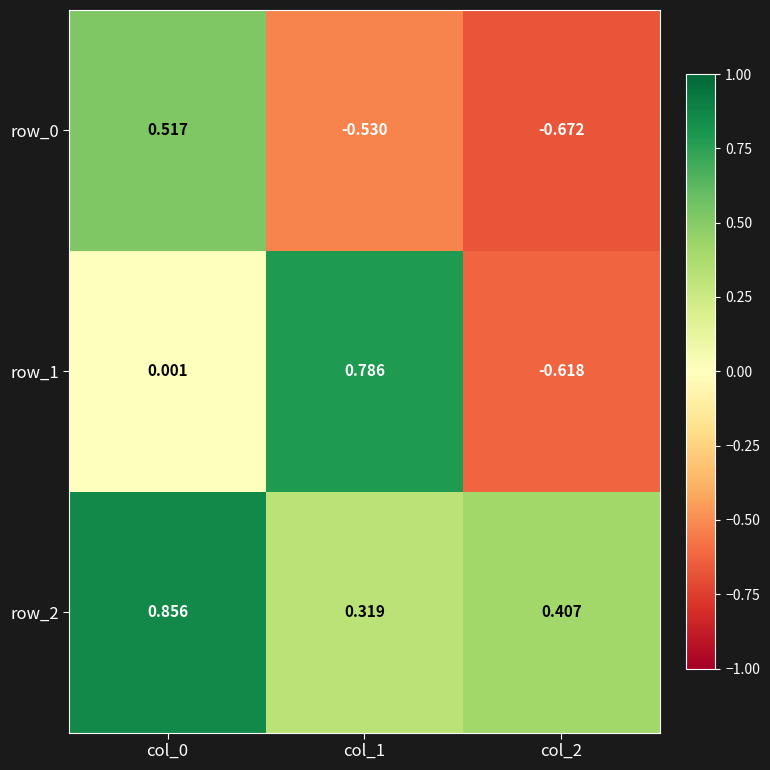

What is the total value across all series at col_0?

1.4